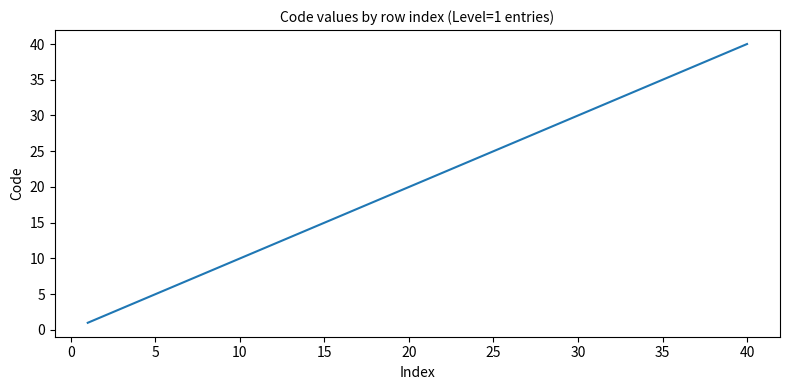

What is the greatest value displayed?

40